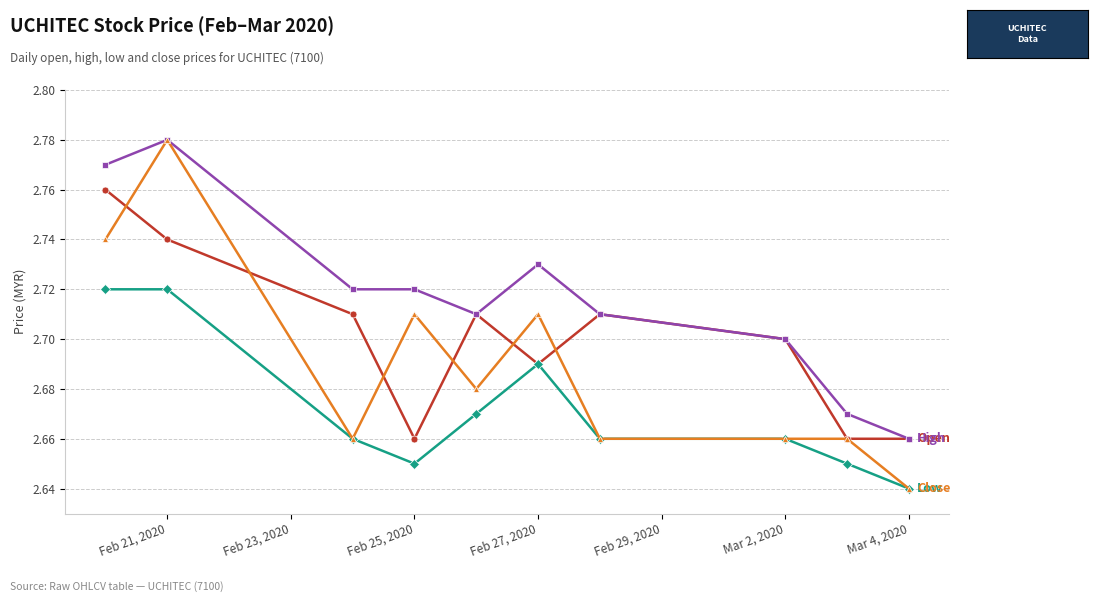

What is the total value across all series at Mar 4, 2020?

10.6